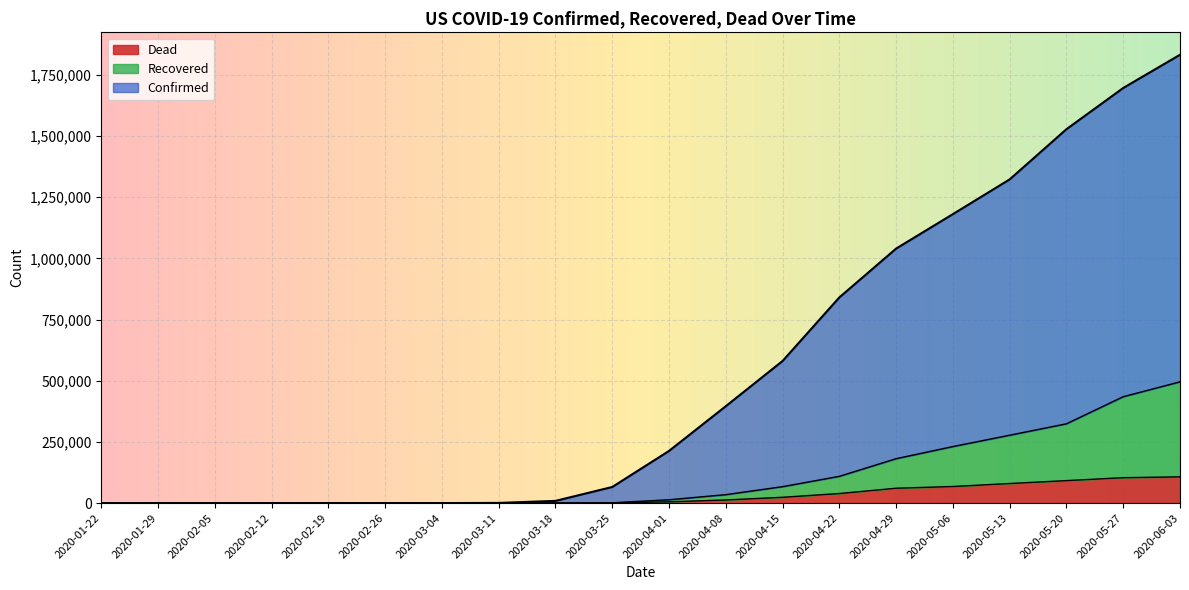

What is the difference between the second highest and minimum values in the Recovered series?

434699